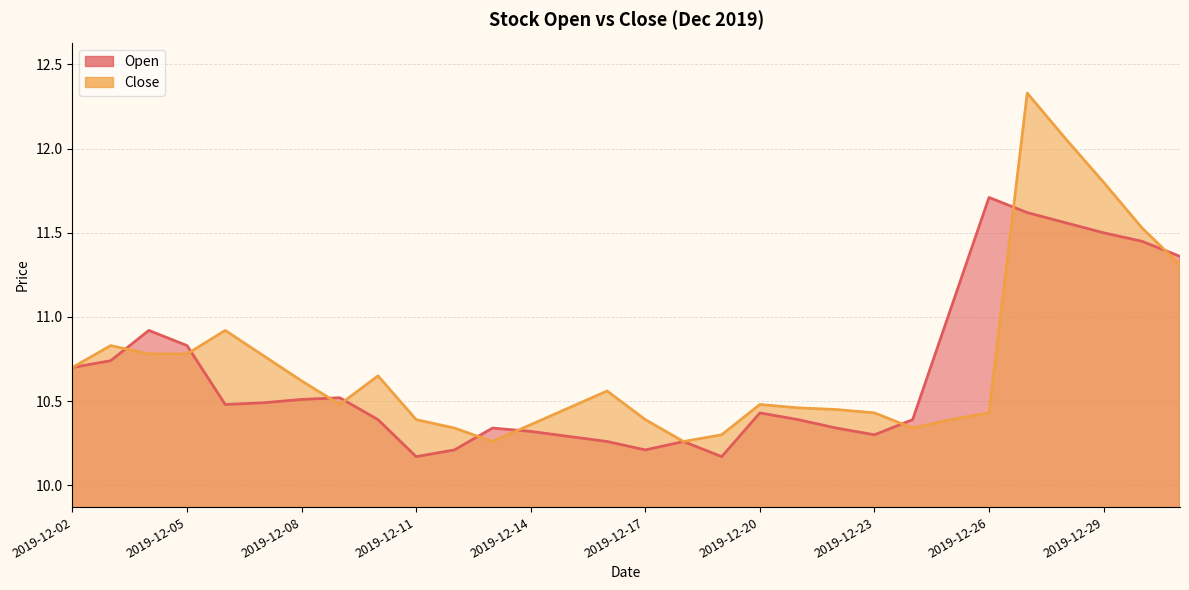

Which series has the largest range (max minus min)?

Close